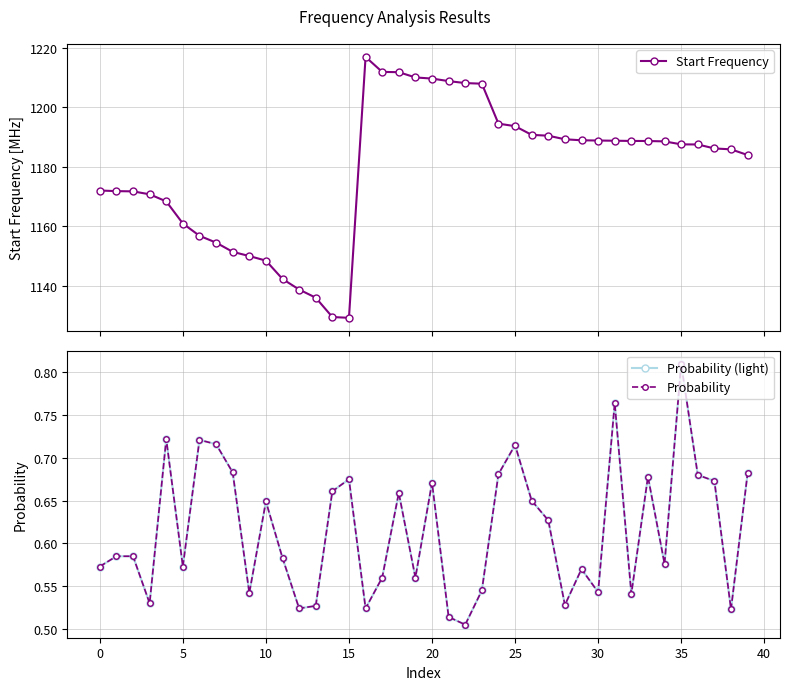

Which category has the lowest value in the Probability (light) series?

22